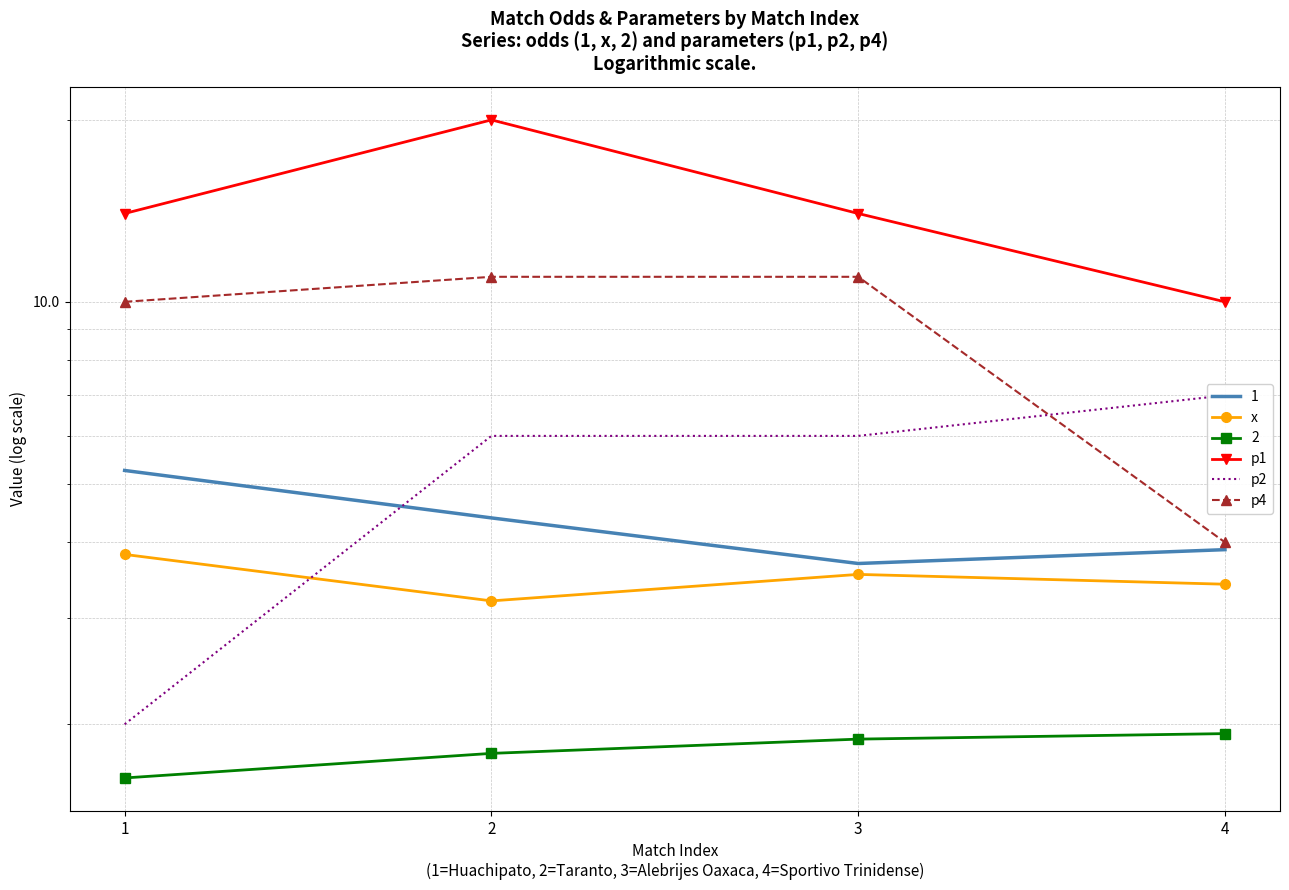

What is the value of the p2 point at the 1st from the left?

2.0